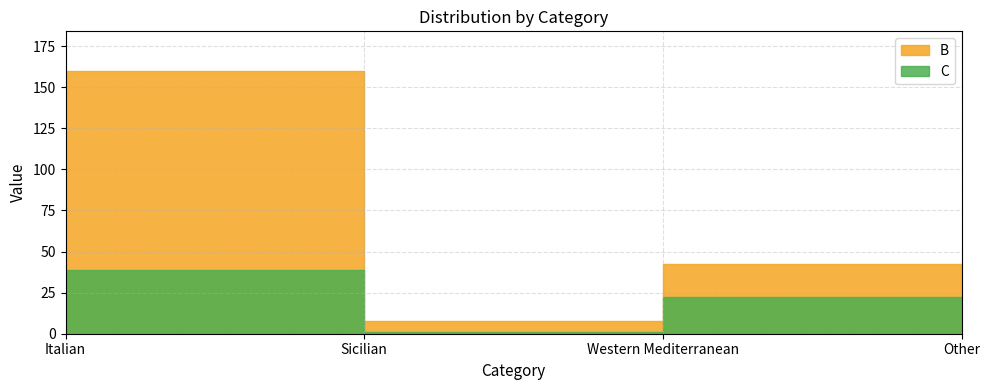

True or false: B and C cross at least once.

False